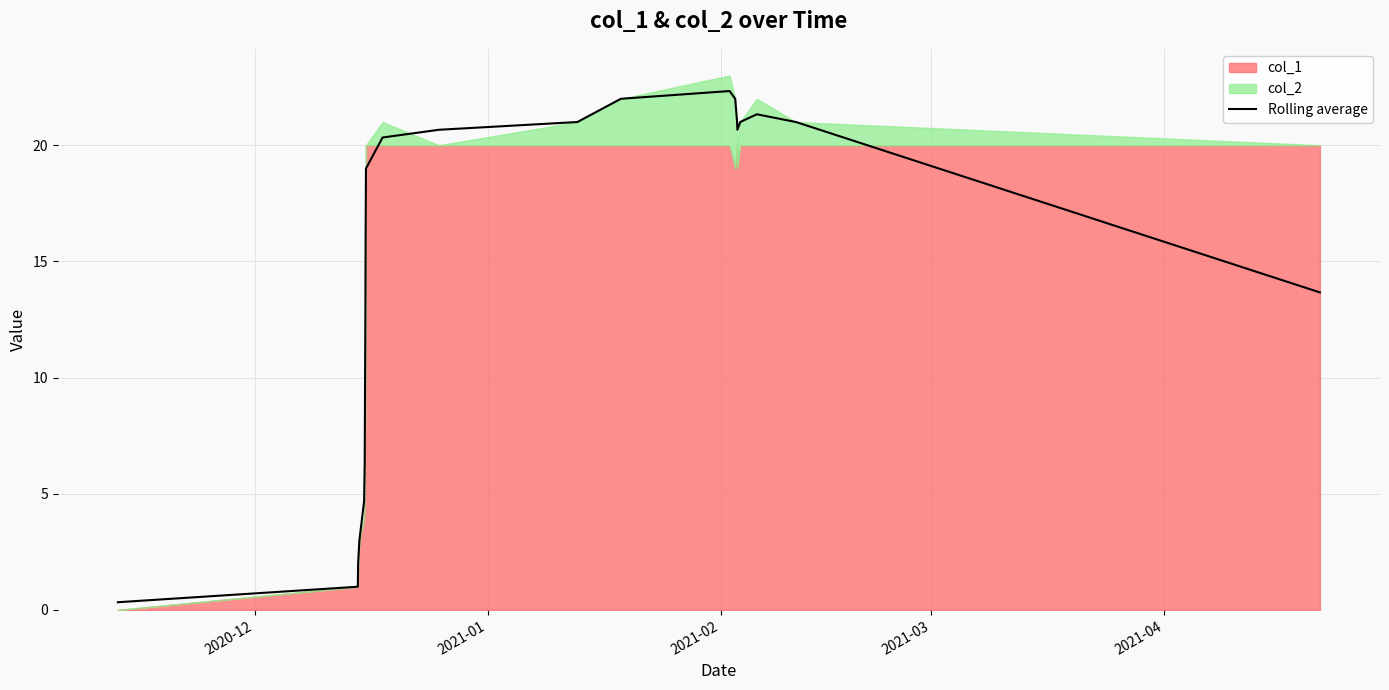

The chart shows a value of 3.1 at 2021-02. True or false?

False